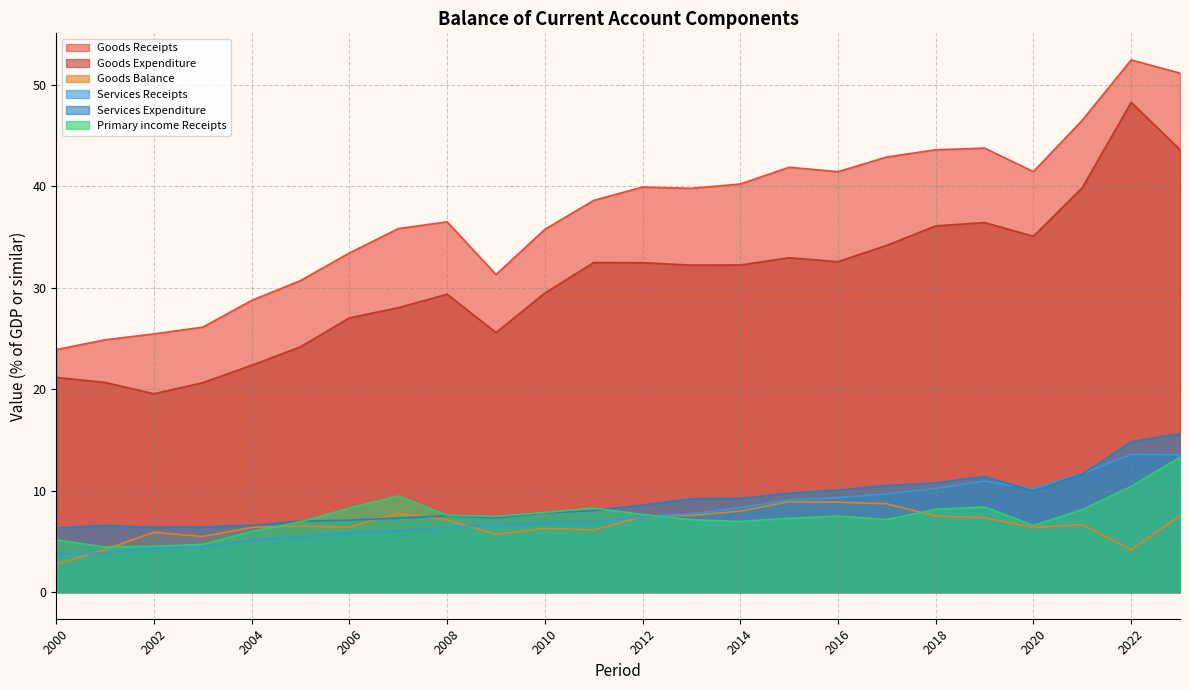

At which category does Goods Receipts reach its first local valley?

2009